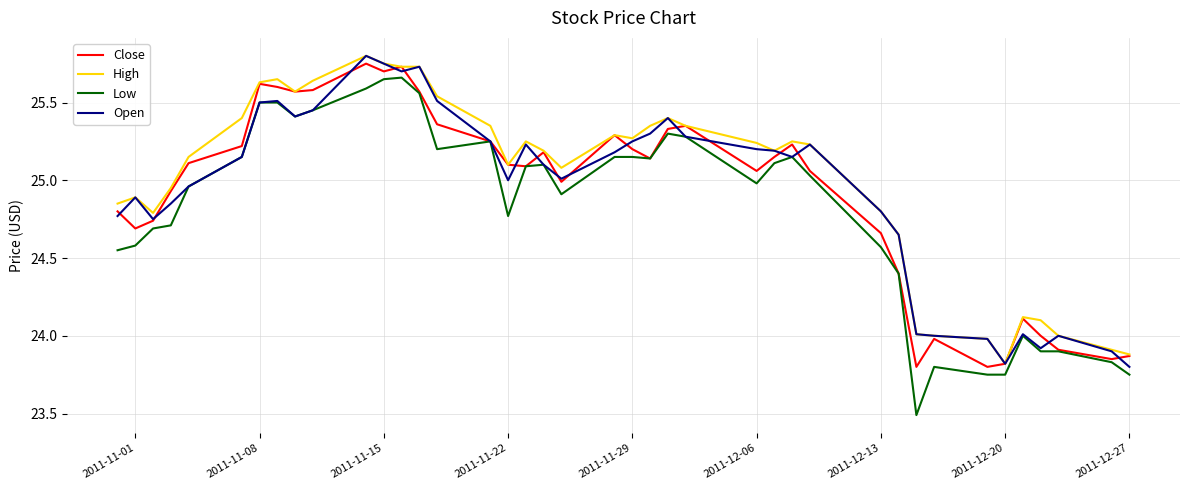

True or false: Low and High cross at least once.

False